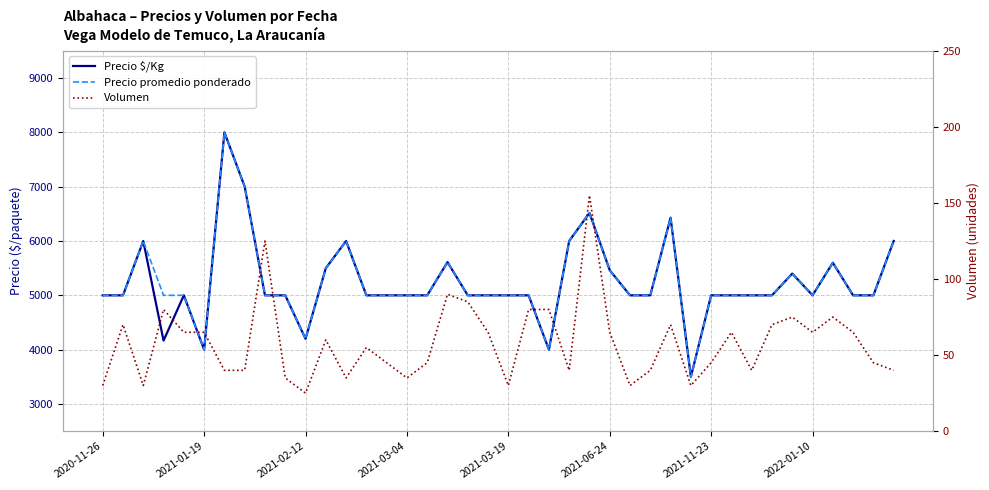

Reading left to right, extract all data points from this chart.

Precio $/Kg: 5000	5000	6000	4167	5000	4000	8000	7000	5000	5000	4200	5500	6000	5000	5000	5000	5000	5611	5000	5000	5000	5000	4000	6000	6516	5462	5000	5000	6429	3500	5000	5000	5000	5000	5400	5000	5600	5000	5000	6000
Precio promedio ponderado: 5000	5000	6000	5000	5000	4000	8000	7000	5000	5000	4200	5500	6000	5000	5000	5000	5000	5611	5000	5000	5000	5000	4000	6000	6516	5462	5000	5000	6429	3500	5000	5000	5000	5000	5400	5000	5600	5000	5000	6000
Volumen: 30	70	30	80	65	65	40	40	125	35	25	60	35	55	45	35	45	90	85	65	30	80	80	40	155	65	30	40	70	30	45	65	40	70	75	65	75	65	45	40